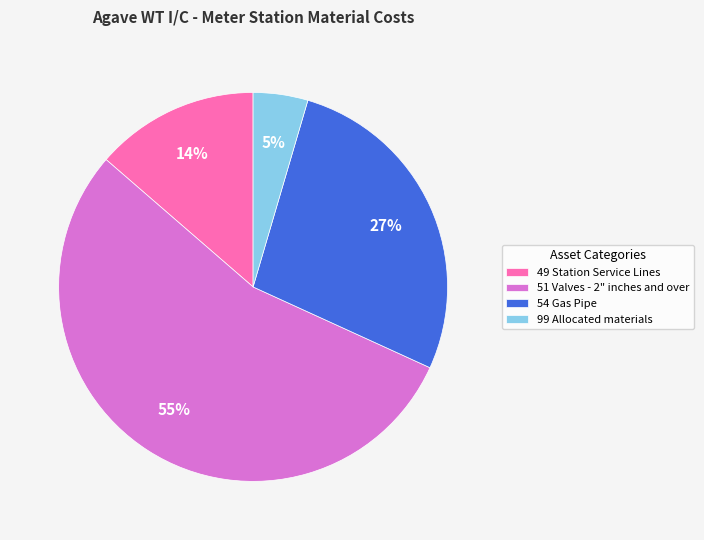

The 54 Gas Pipe slice represents 27% of the pie. True or false?

True